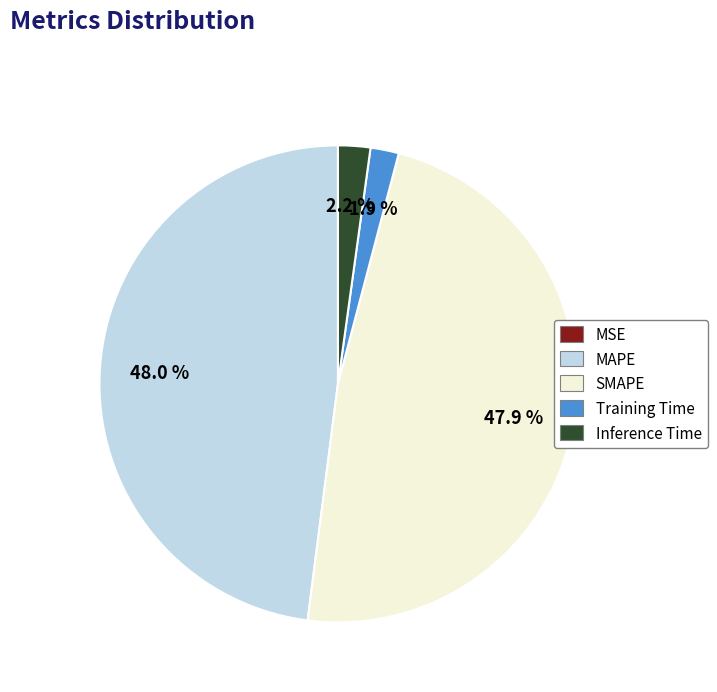

What percentage is the SMAPE slice, to the nearest percent?

48%